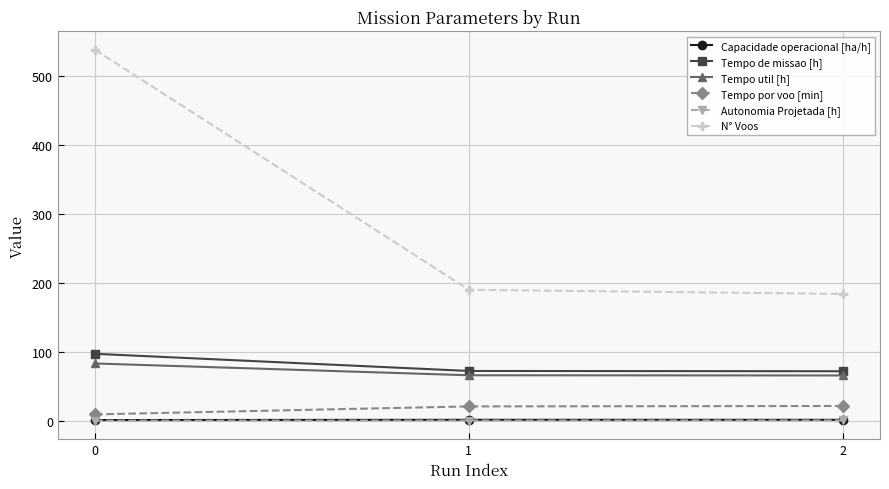

Which series has the largest range (max minus min)?

N° Voos